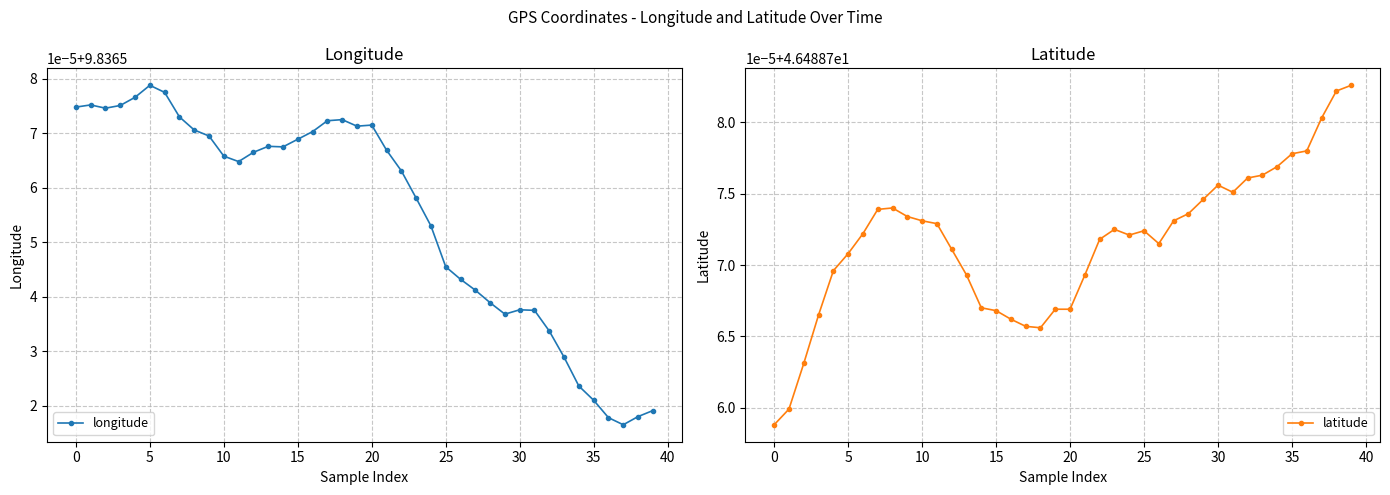

Which series has the largest total across all categories?

latitude